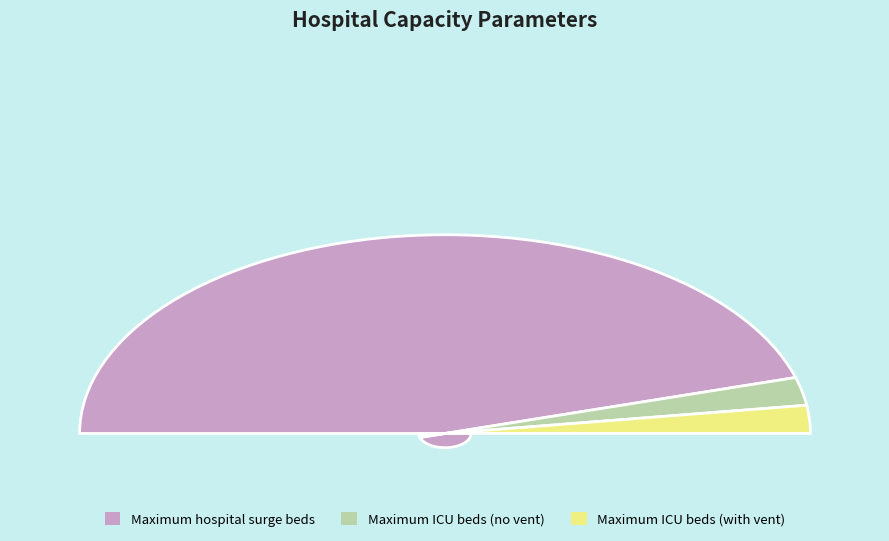

The icu_beds_available slice represents 5% of the pie. True or false?

True